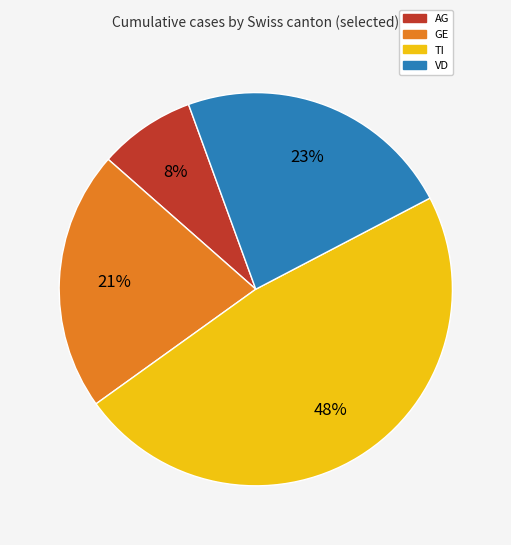

Is there any slice that represents more than half of the pie?

No